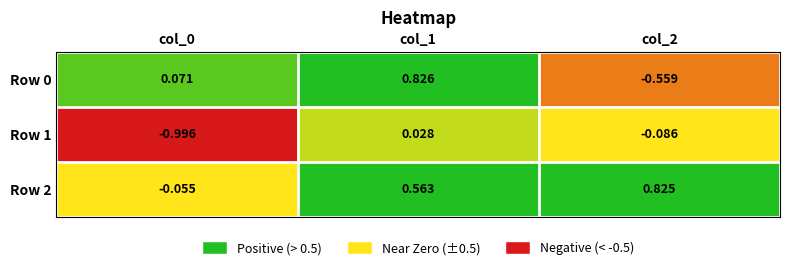

Is the value of Row 0 at col_2 greater than the value of Row 1 at col_1?

No